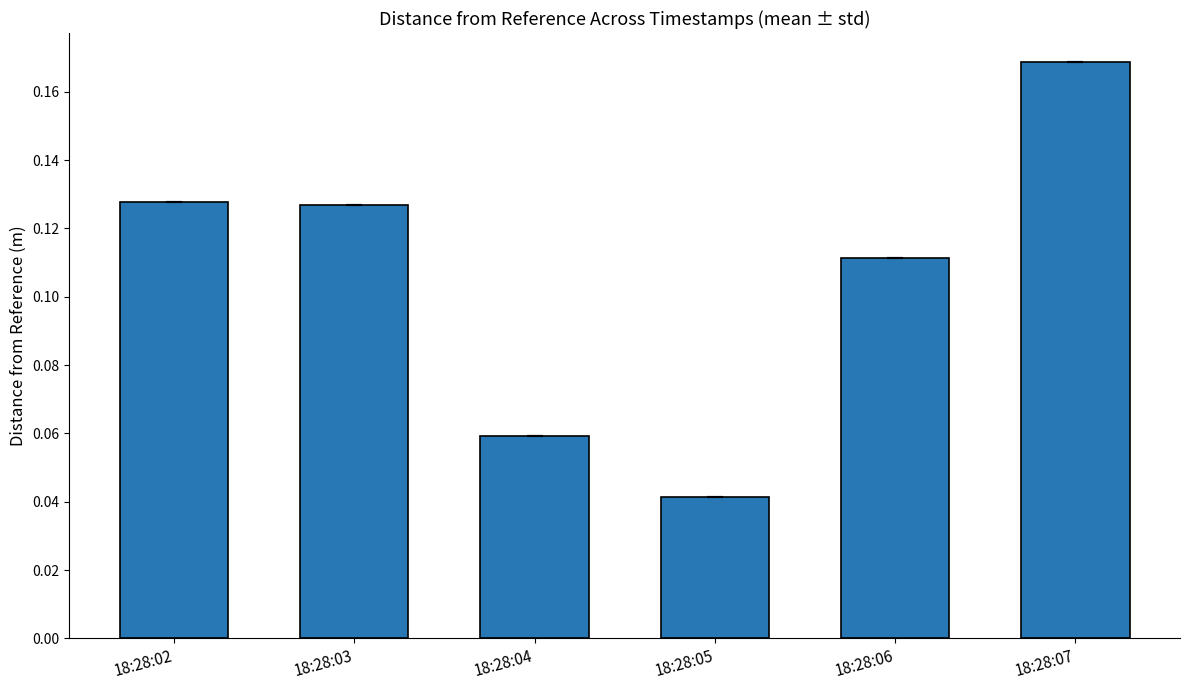

What is the sum of all values?

0.6